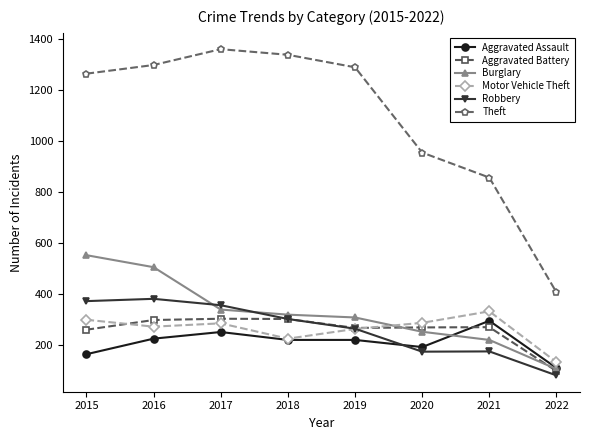

What is the total value across all series at 2015?

2910